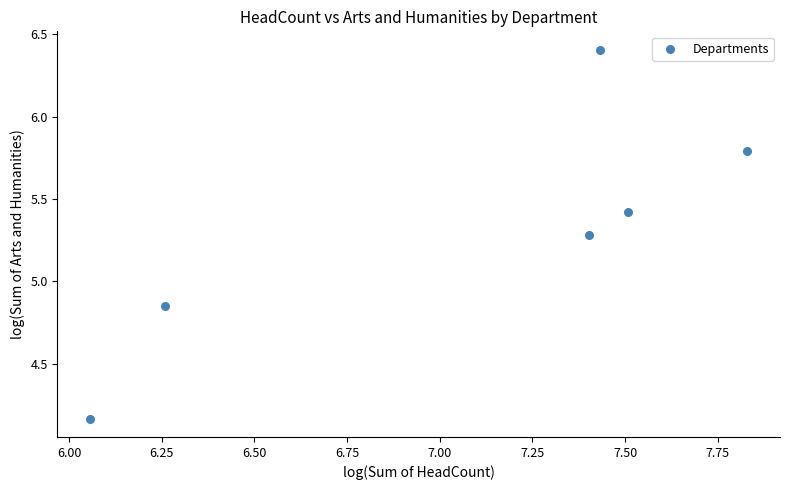

What is the range of Y values (max minus min)?

2.2